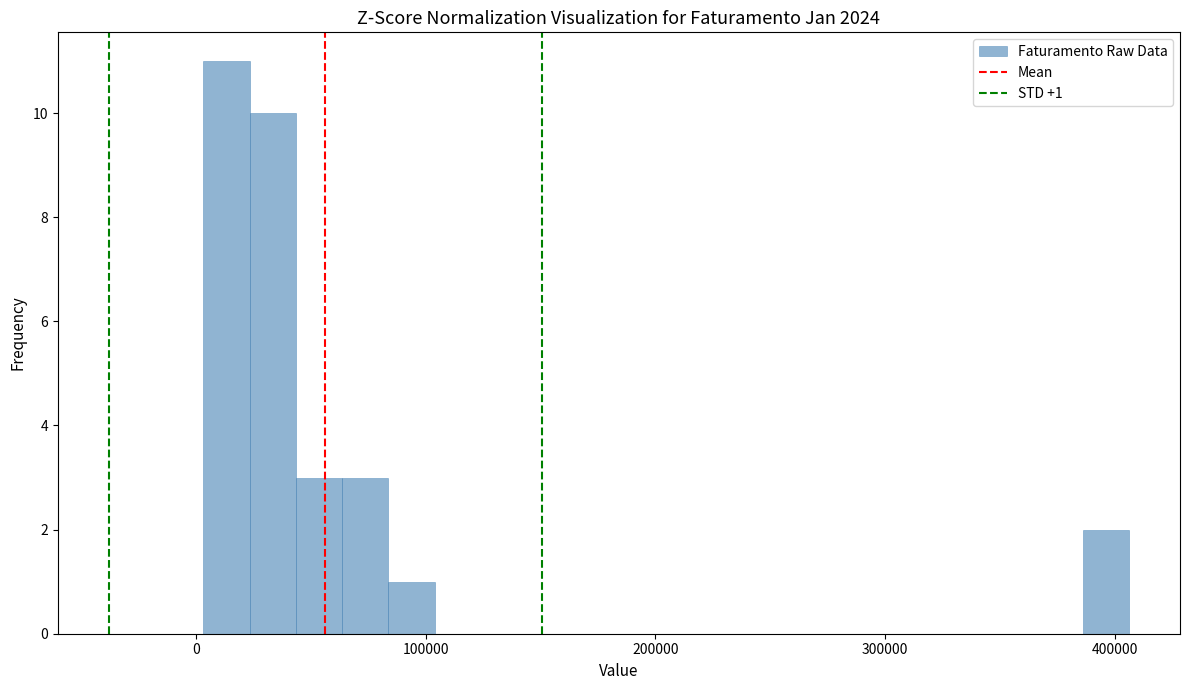

Around what value on the x-axis is the tallest bar? Give the approximate position of its centre, as read against the axis.

10000